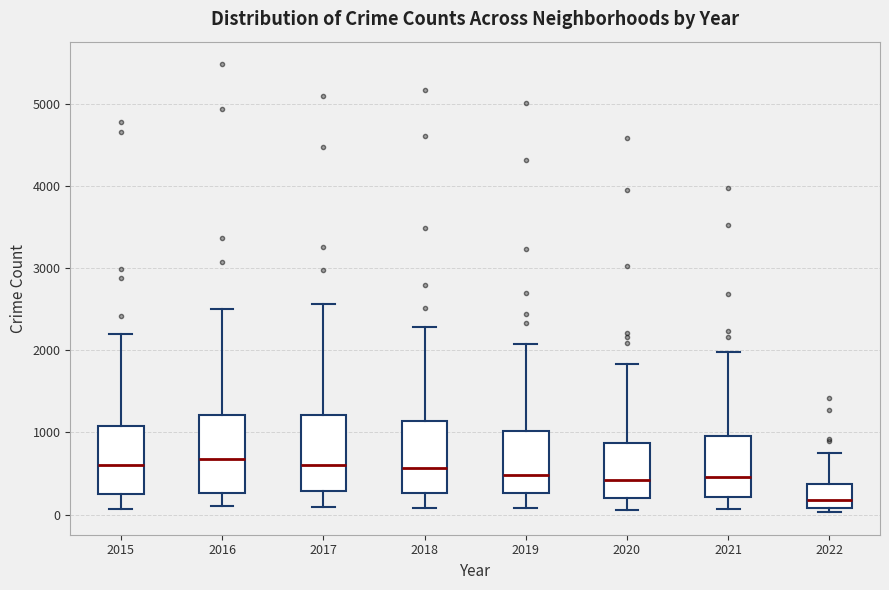

Reading left to right, read every box against the y-axis: the position of its median line, the range the box covers, and the ends of its whiskers. The values are not printed on the chart, so give them approximately, as read against the axis.

2015: median 600, box 300 to 1100, whiskers 100 to 2200
2016: median 700, box 300 to 1200, whiskers 100 to 2500
2017: median 600, box 300 to 1200, whiskers 100 to 2600
2018: median 600, box 300 to 1100, whiskers 100 to 2300
2019: median 500, box 300 to 1000, whiskers 100 to 2100
2020: median 400, box 200 to 900, whiskers 100 to 1800
2021: median 500, box 200 to 1000, whiskers 100 to 2000
2022: median 200, box 100 to 400, whiskers 0 to 700